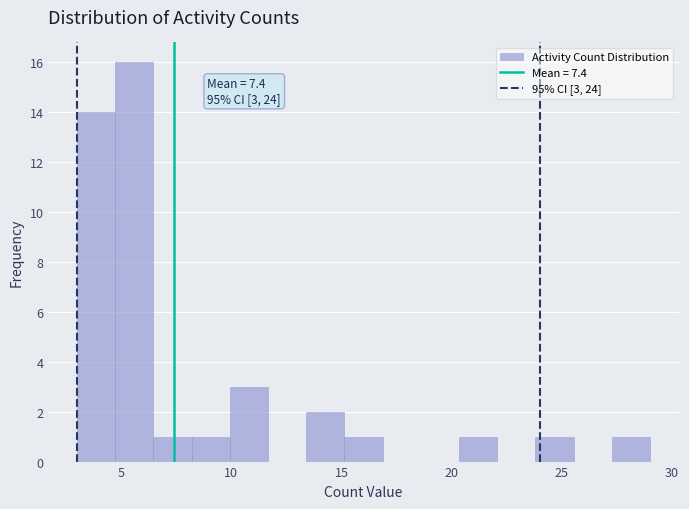

Read against the x-axis, roughly where is the centre of the tallest bar?

5.5